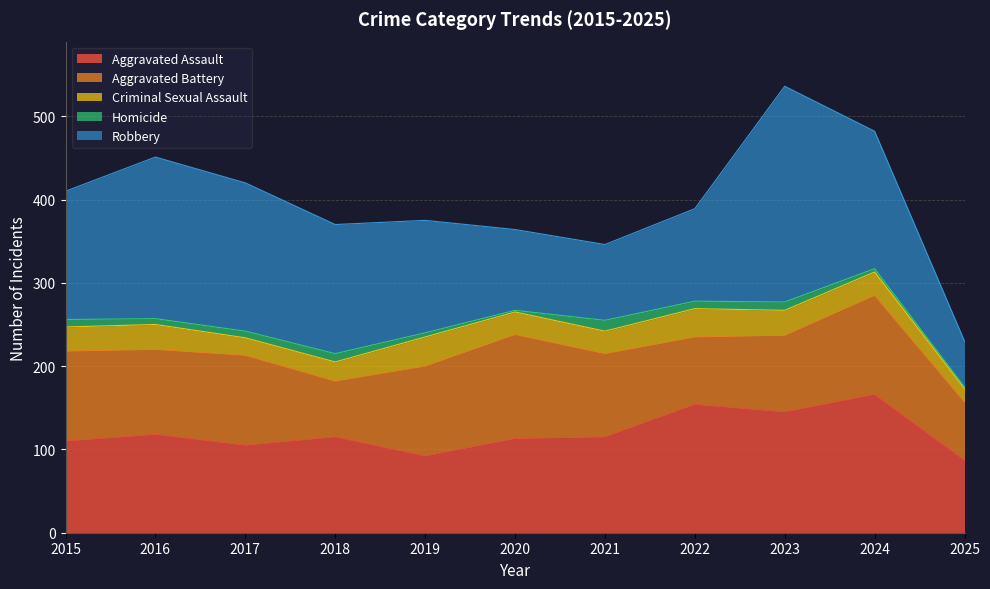

Between 2015 and 2025, which series saw the biggest shift?

Robbery